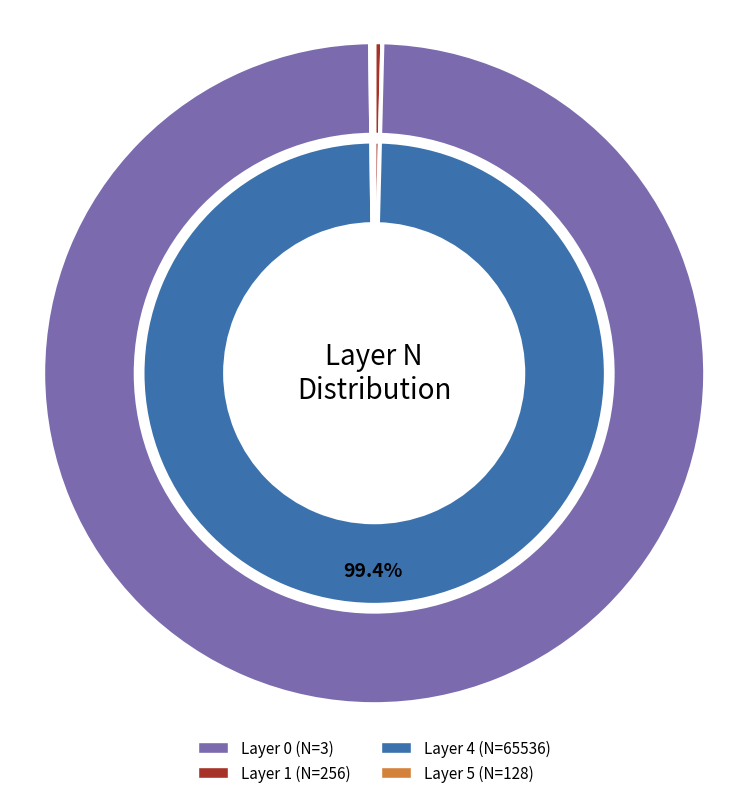

Is there any slice that represents more than half of the pie?

Yes